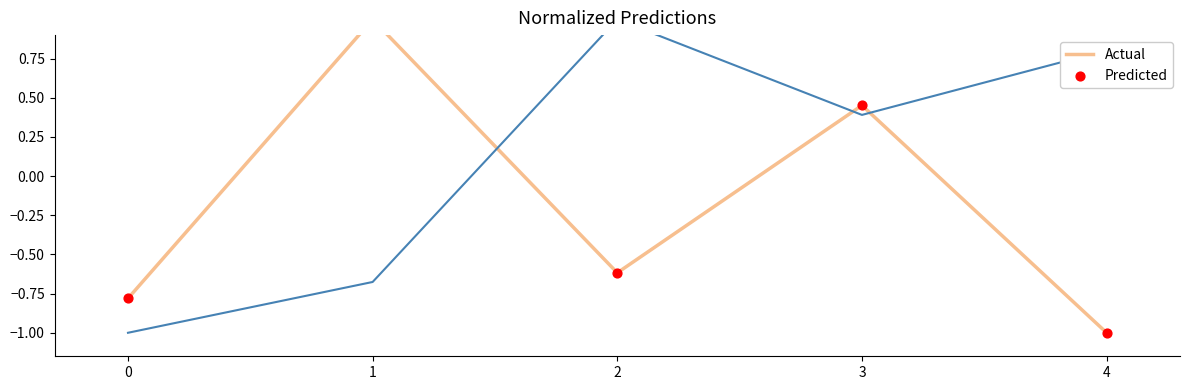

Which series has the widest spread of Y values?

Predicted